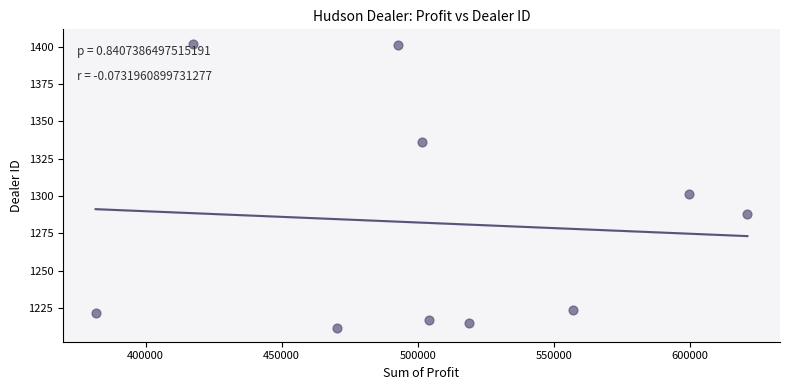

What is the range of Y values (max minus min)?

190